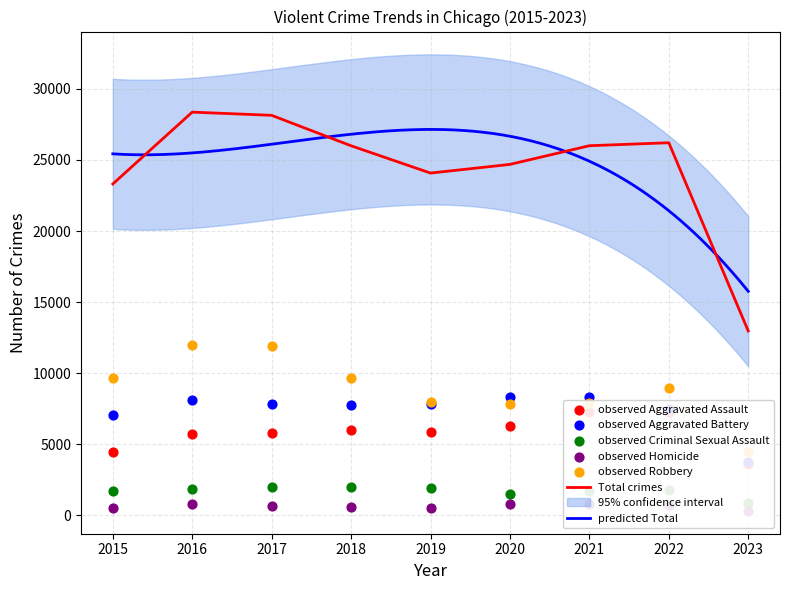

What is the total value across all series at 2017?

56284